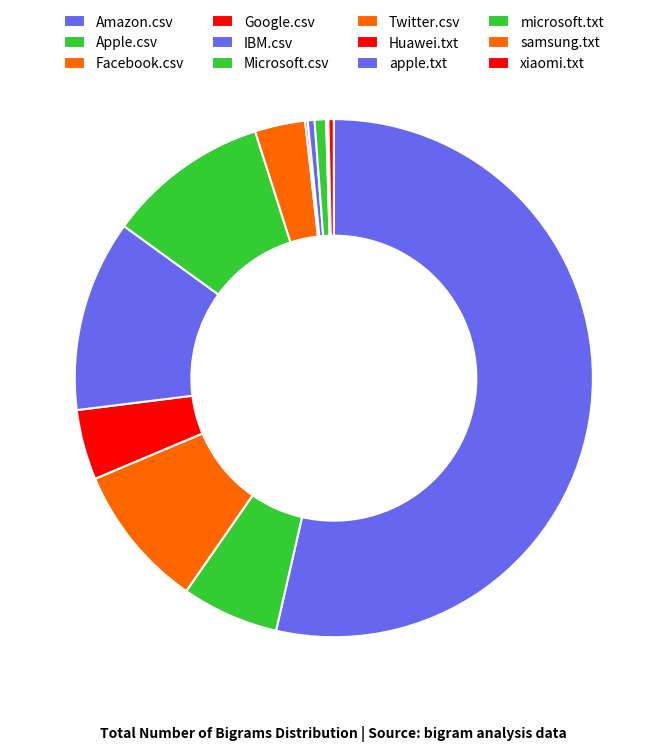

Which slice is the largest?

Amazon.csv